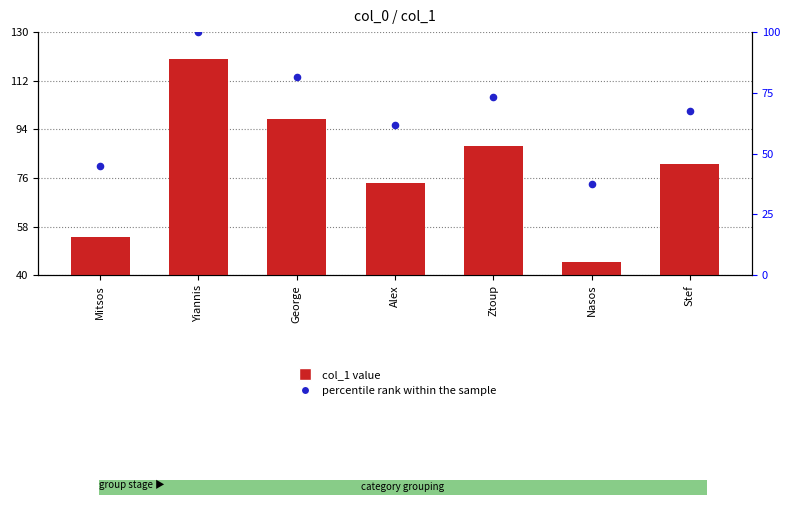

Which series has the largest total across all categories?

col_1 value